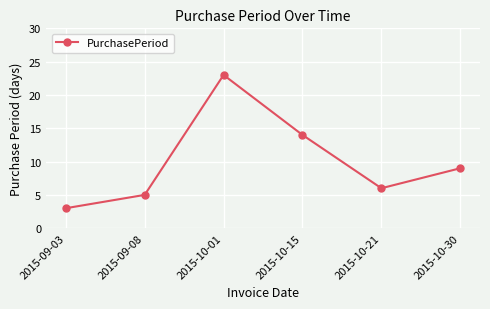

What is the label of the 3rd point from the left?

2015-10-01